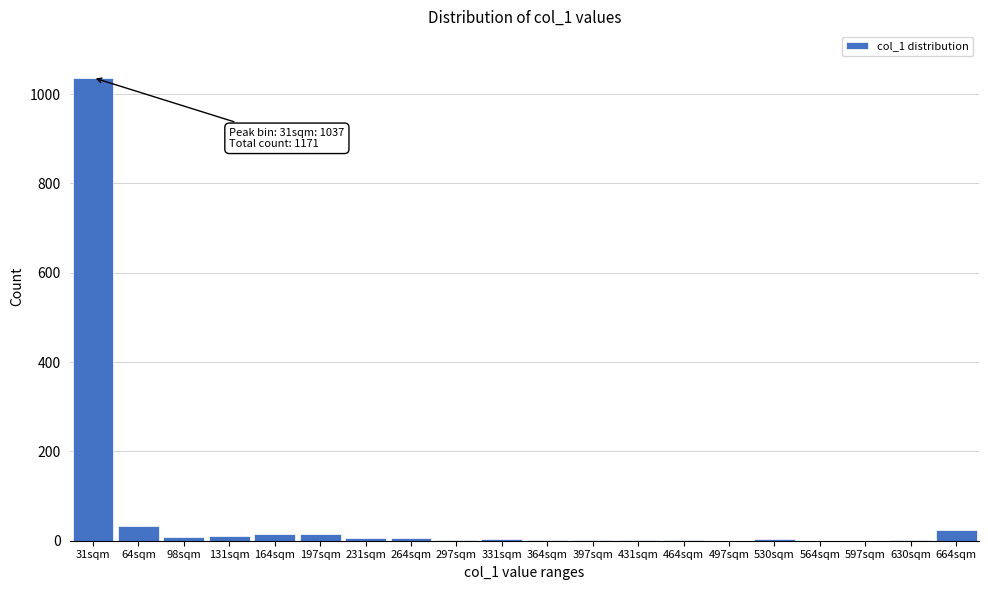

What is the change in value from 564sqm to 664sqm?

+24